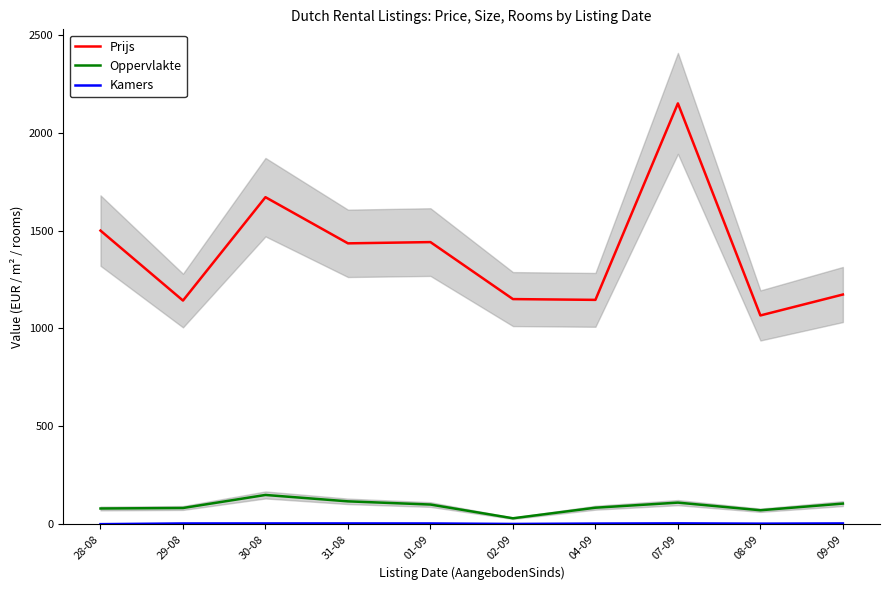

What is the difference between the second highest and minimum values in the Oppervlakte series?

86.5